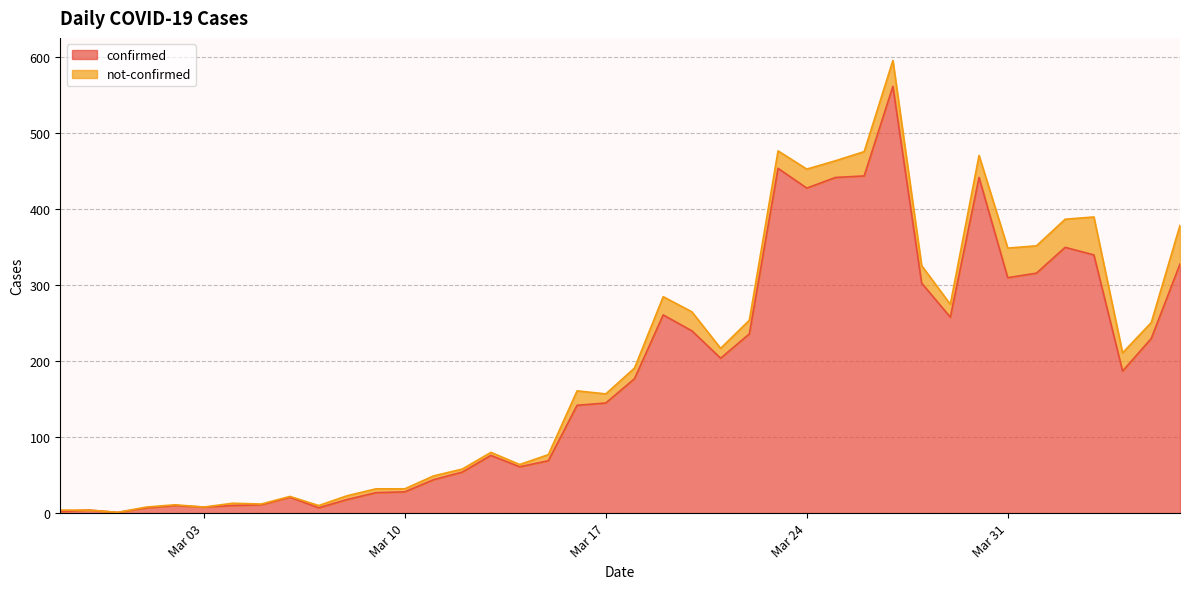

Is it true that the value at 2020-03-05 is 11?

True